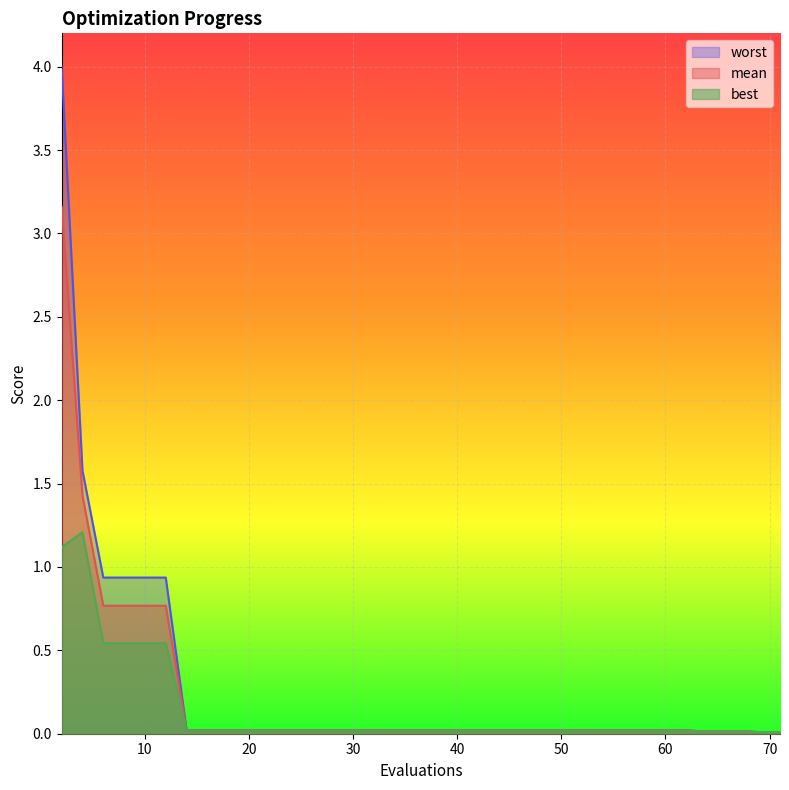

List the labels in order of mean value, smallest first.

69, 71, 63, 65, 67, 14, 16, 18, 19, 21, 22, 24, 26, 28, 30, 32, 33, 35, 37, 38, 40, 42, 44, 46, 48, 50, 51, 52, 54, 55, 56, 58, 60, 62, 6, 8, 10, 12, 4, 2